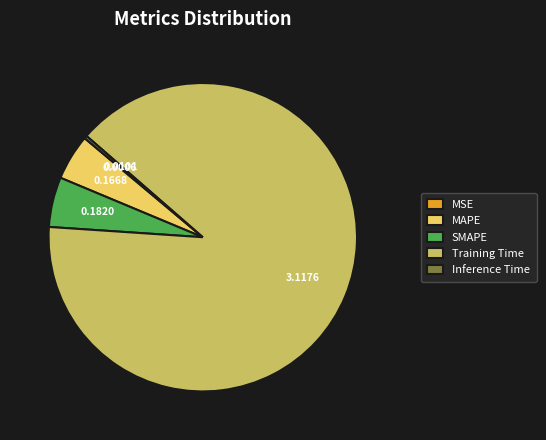

Which category has the biggest portion of the pie?

Training Time